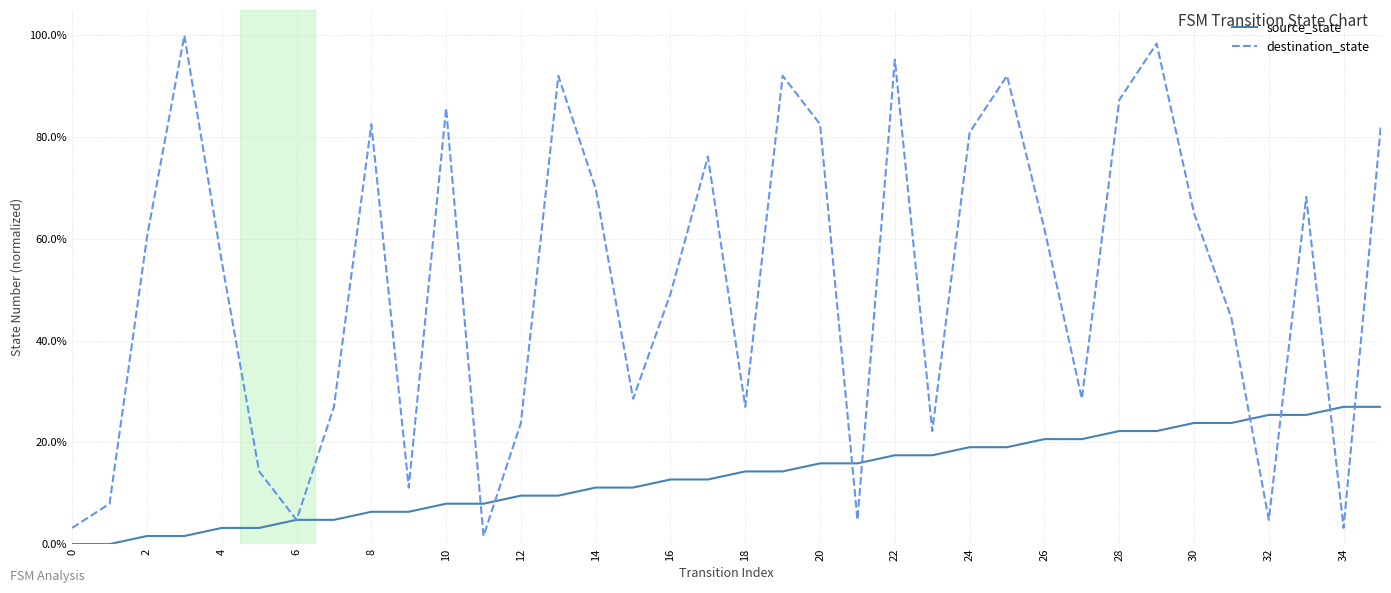

Reading left to right, list all the values displayed in this chart.

source_state: 0.0	0.0	0.0	0.0	0.0	0.0	0.0	0.0	0.1	0.1	0.1	0.1	0.1	0.1	0.1	0.1	0.1	0.1	0.1	0.1	0.2	0.2	0.2	0.2	0.2	0.2	0.2	0.2	0.2	0.2	0.2	0.2	0.3	0.3	0.3	0.3
destination_state: 0.0	0.1	0.6	1.0	0.6	0.1	0.0	0.3	0.8	0.1	0.9	0.0	0.2	0.9	0.7	0.3	0.5	0.8	0.3	0.9	0.8	0.0	1.0	0.2	0.8	0.9	0.6	0.3	0.9	1.0	0.7	0.4	0.0	0.7	0.0	0.8